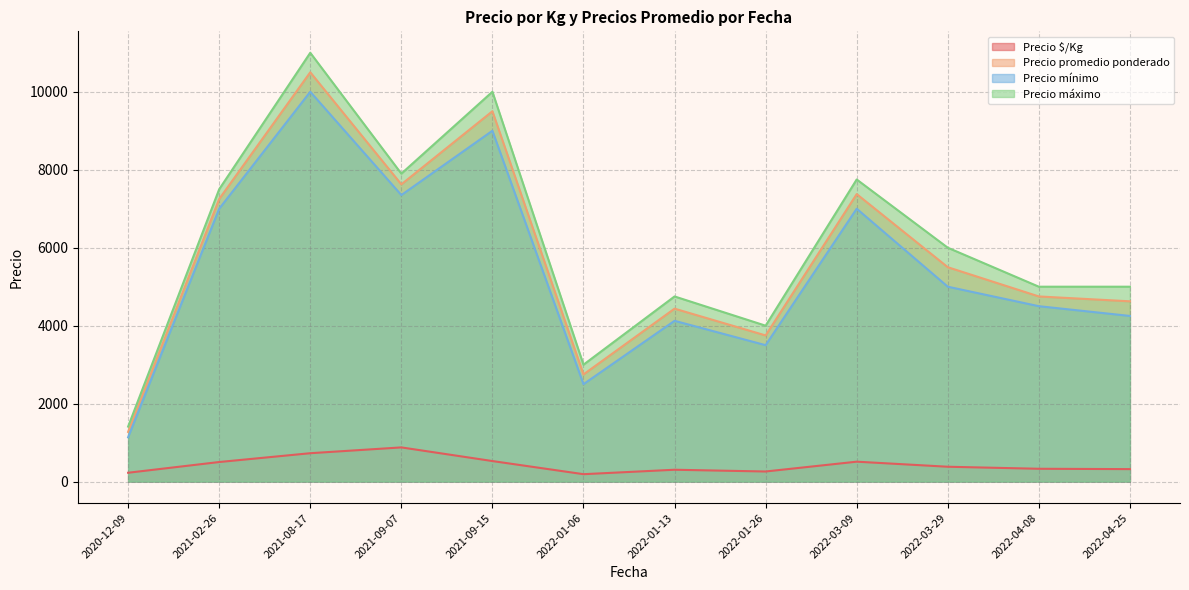

Is the value of Precio mínimo at 2021-02-26 greater than the value of Precio $/Kg at 2020-12-09?

Yes